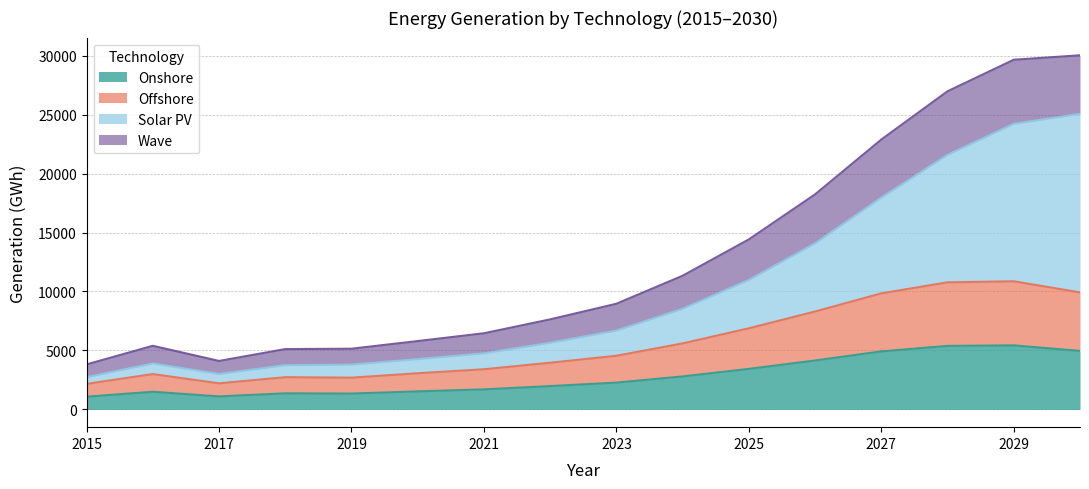

At how many categories does at least one series exceed 26980?

2